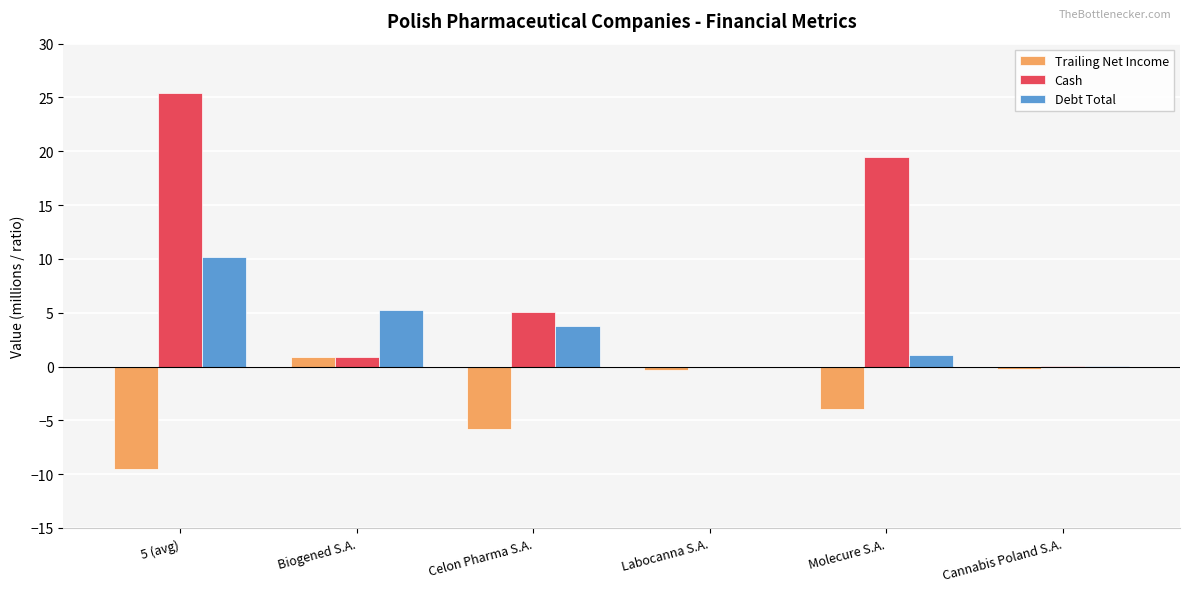

At which category is the sum across all series the highest?

5 (avg)